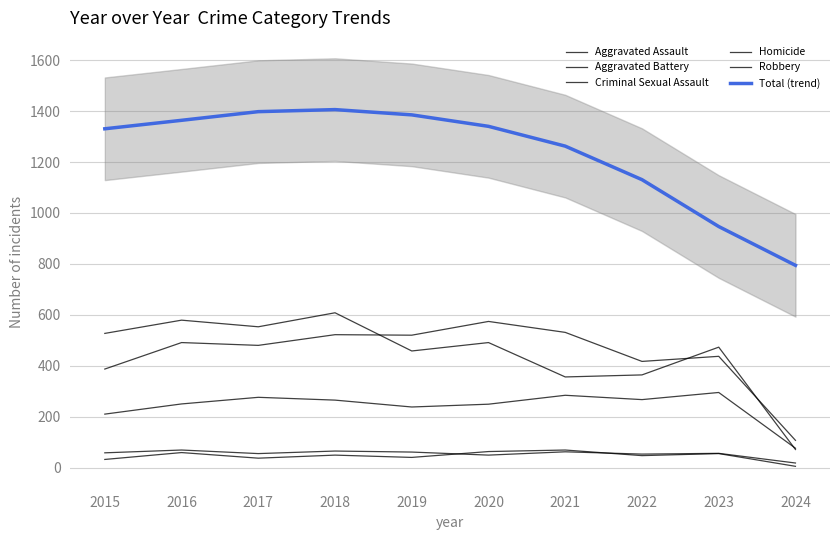

What is the difference between the second highest and minimum values in the Aggravated Battery series?

424.0